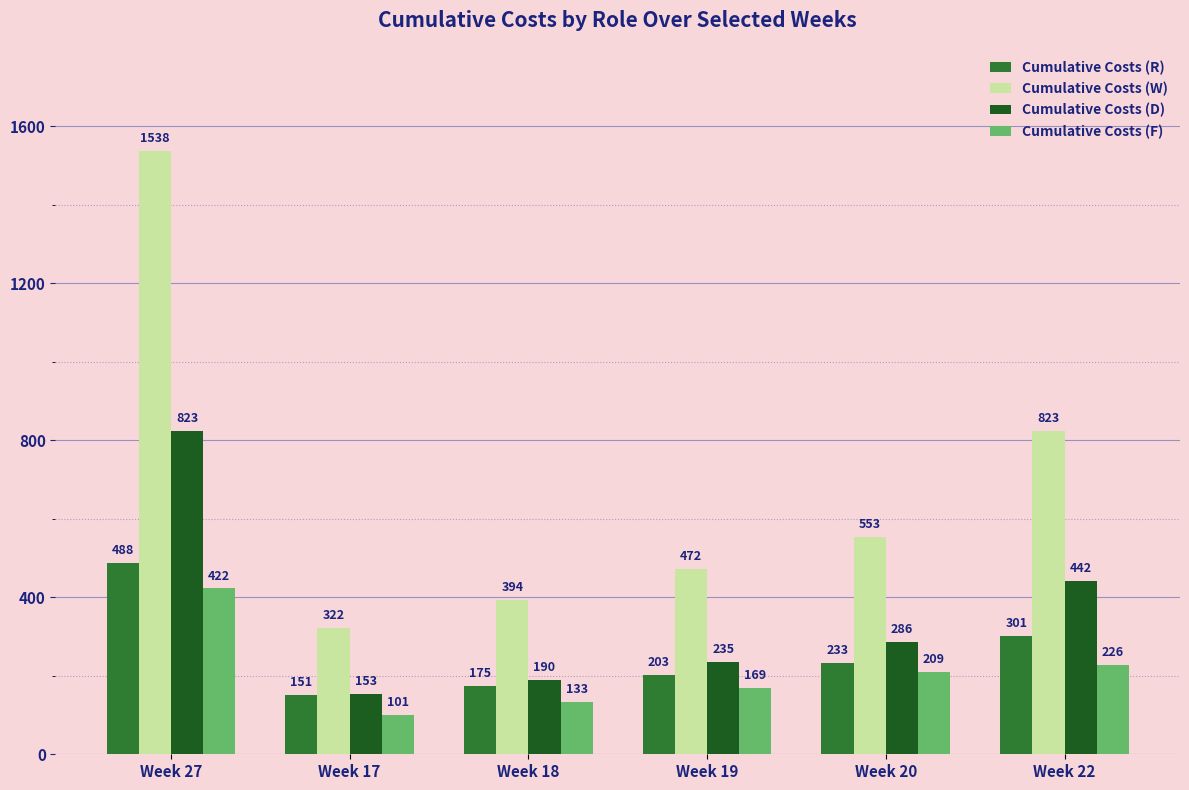

What position from the left is Week 22?

6